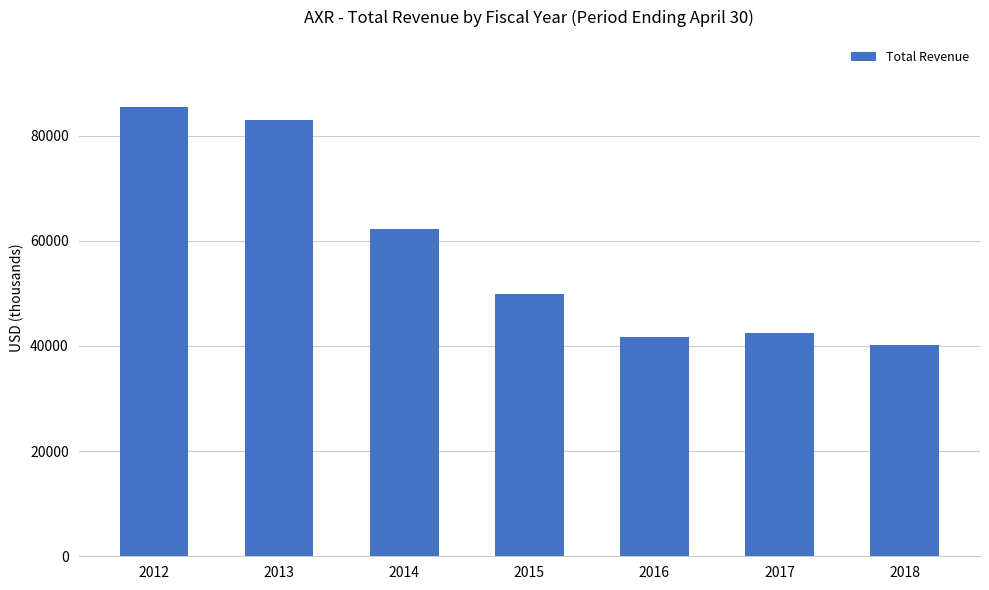

Reading left to right, what are all the values shown in this chart?

2012=85400	2013=83000	2014=62200	2015=49800	2016=41700	2017=42400	2018=40200